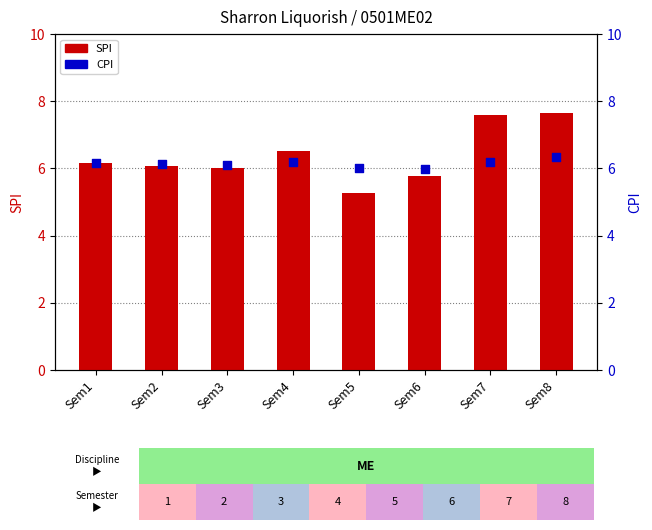

At how many categories does at least one series exceed 6?

7